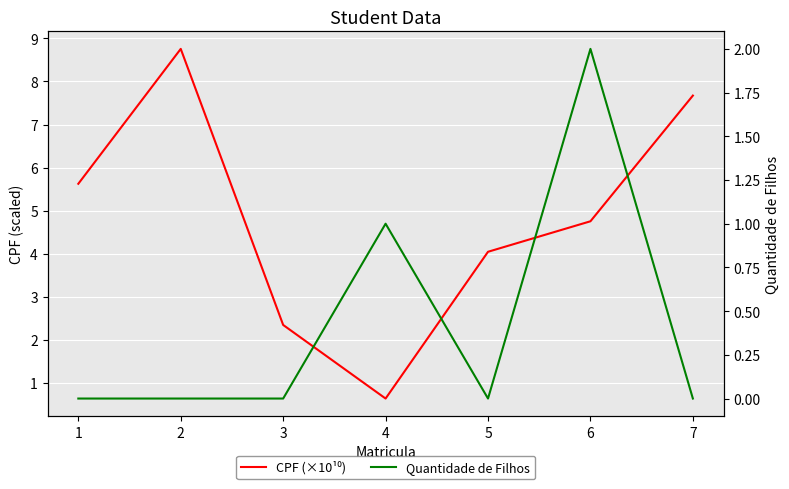

Reading left to right, what are all the values shown in this chart?

CPF (×10¹⁰): 5.6	8.8	2.3	0.6	4.0	4.8	7.7
Quantidade de Filhos: 0.0	0.0	0.0	1.0	0.0	2.0	0.0